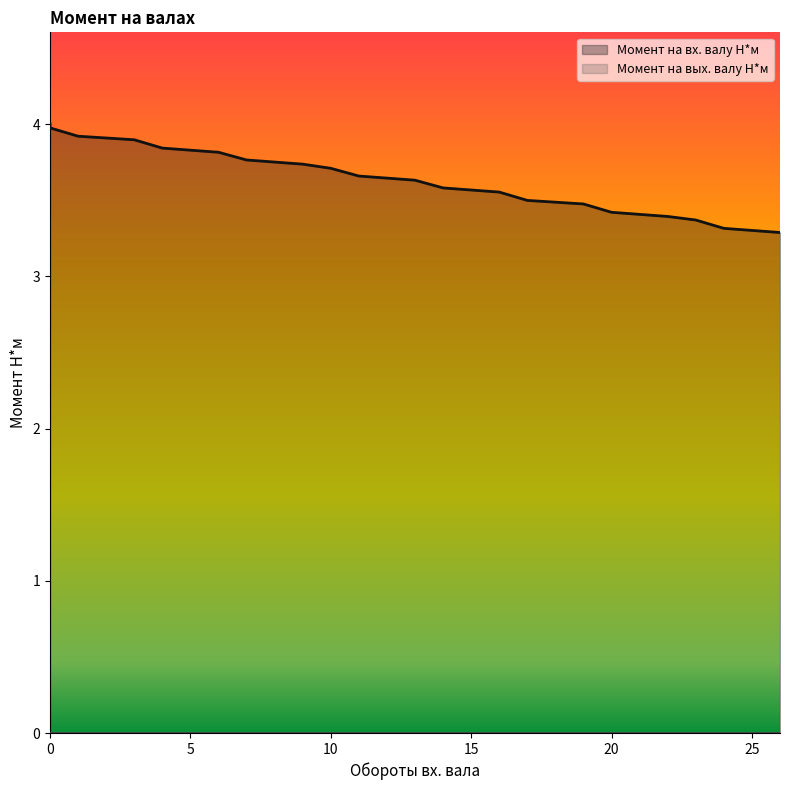

What is the difference between the second highest and second lowest values?

0.7